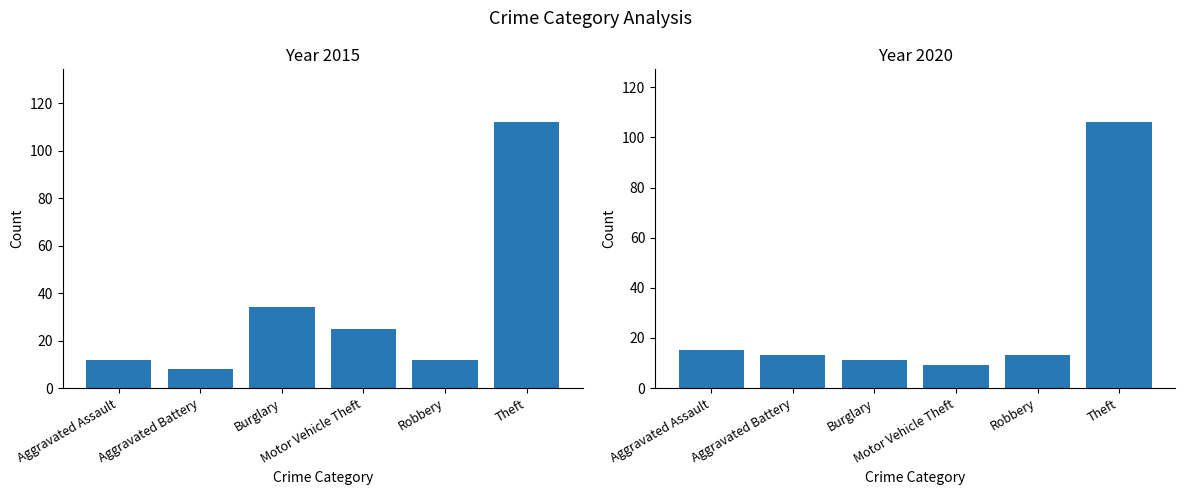

Rank the categories by 2015 value from highest to lowest.

Theft, Burglary, Motor Vehicle Theft, Aggravated Assault, Robbery, Aggravated Battery